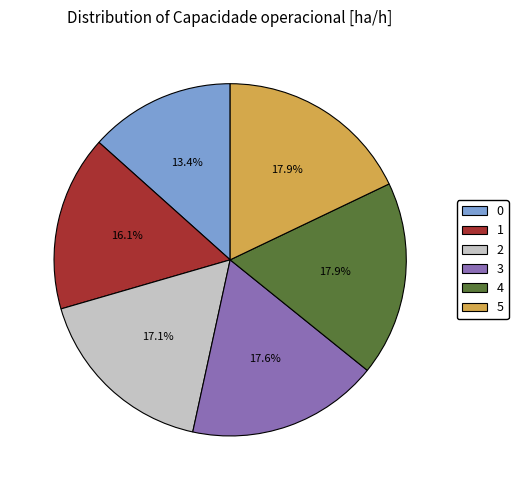

Is there a majority slice in this chart?

No